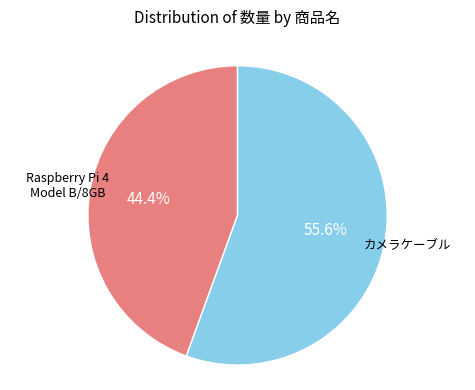

How many slices are in this pie chart?

2